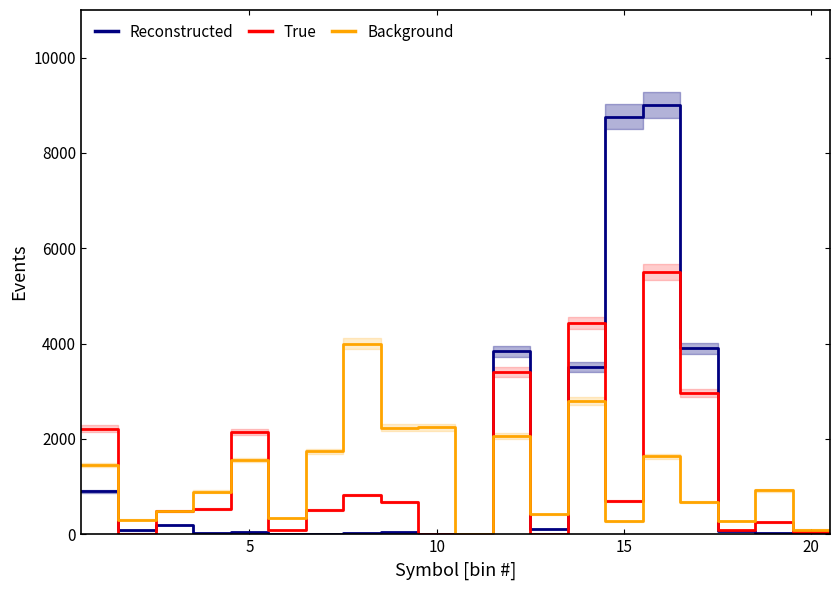

What are all the series names shown in the legend?

Reconstructed, True, Background